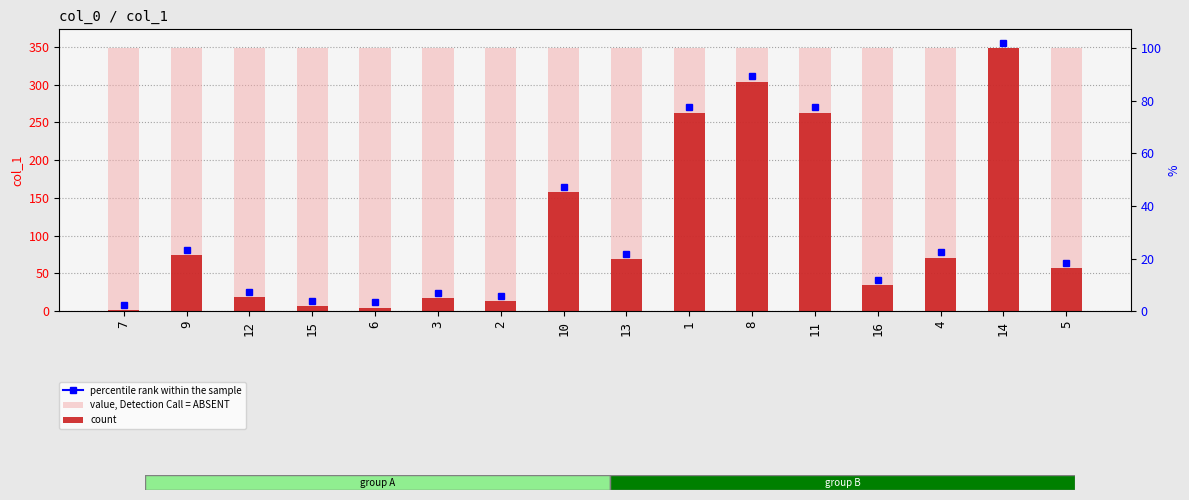

At which category is the sum across all series the highest?

14